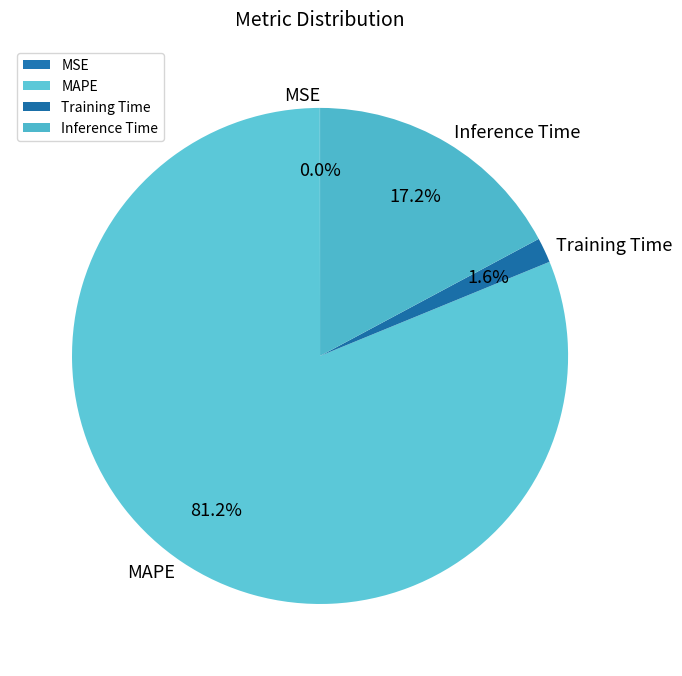

Which category has the biggest portion of the pie?

MAPE